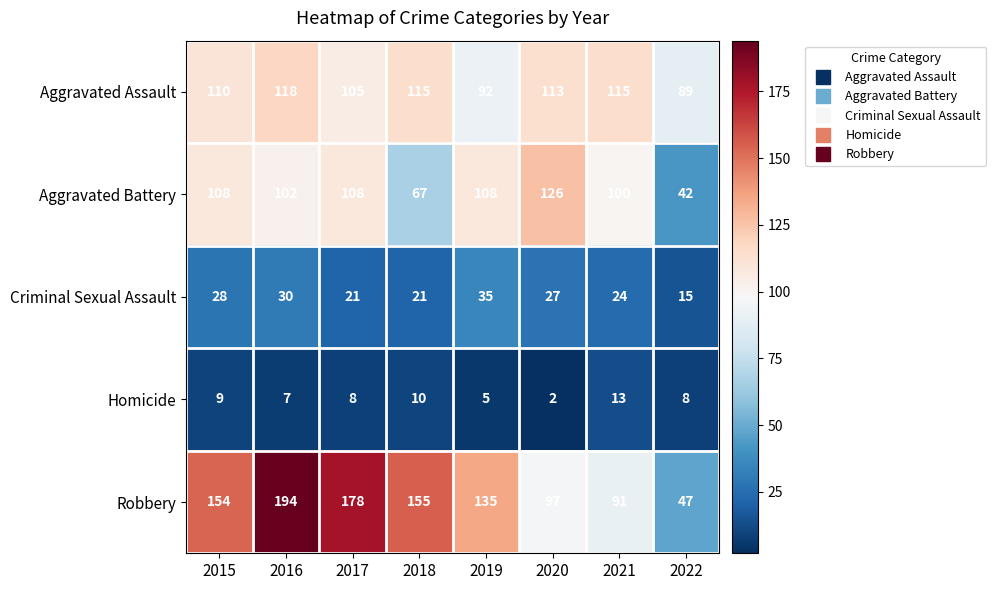

How many data points does each series have?

8